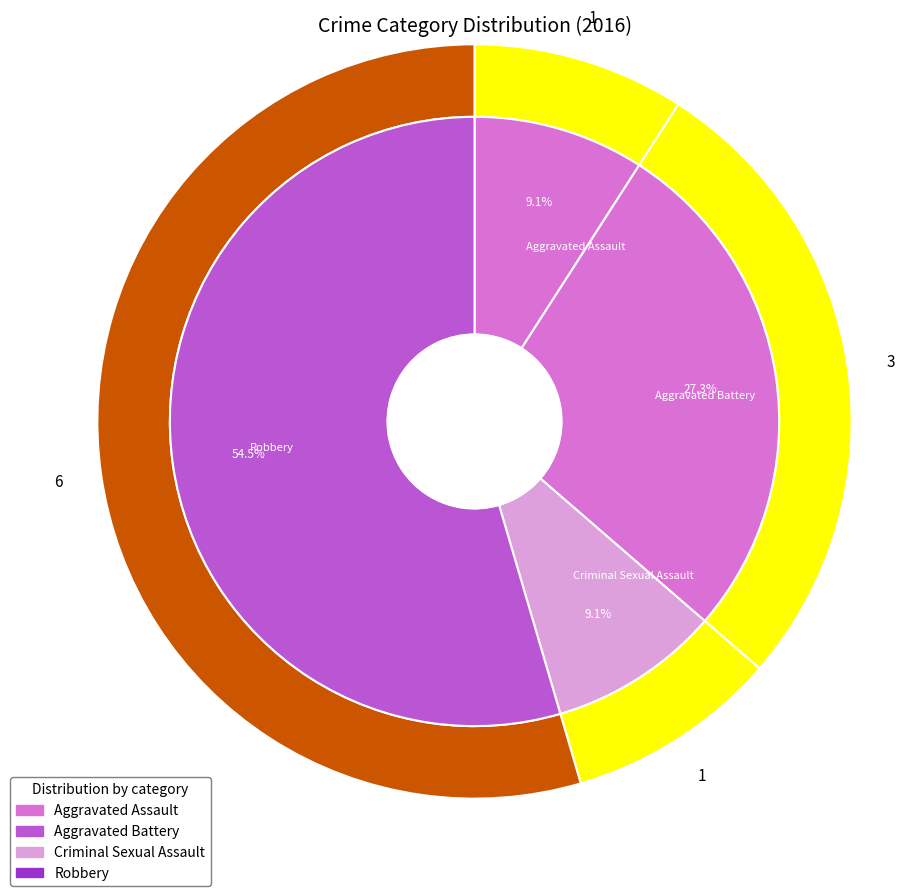

What is the change in value from Aggravated Assault to Robbery?

+5